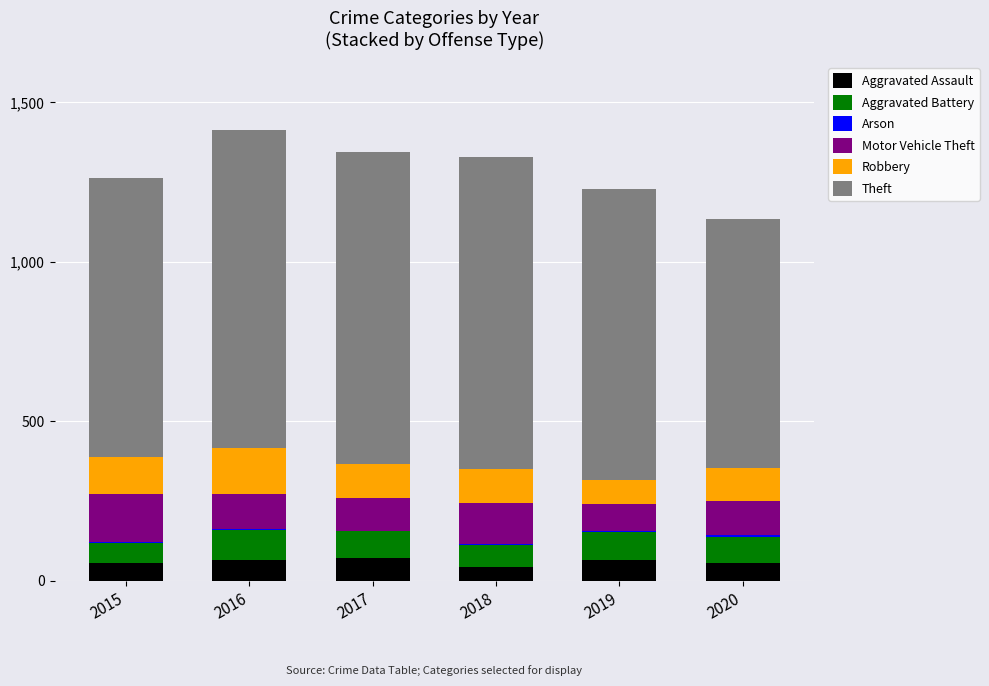

Is it true that Aggravated Assault equals 66 at 2016?

True